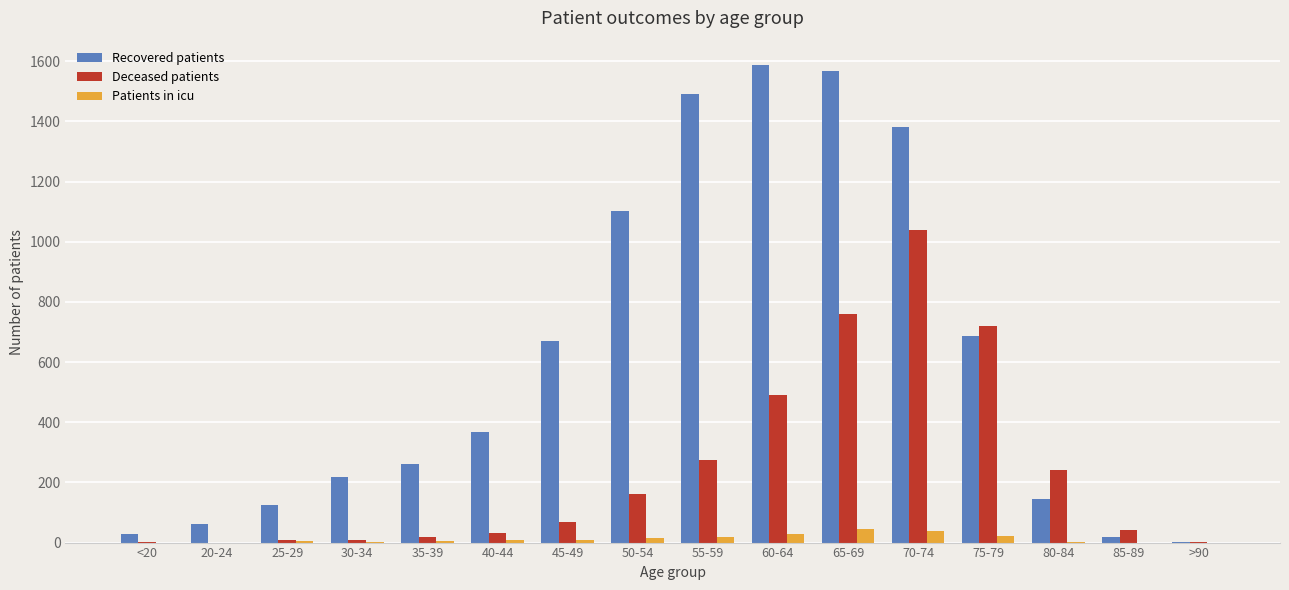

At which category is the sum across all series the highest?

70-74